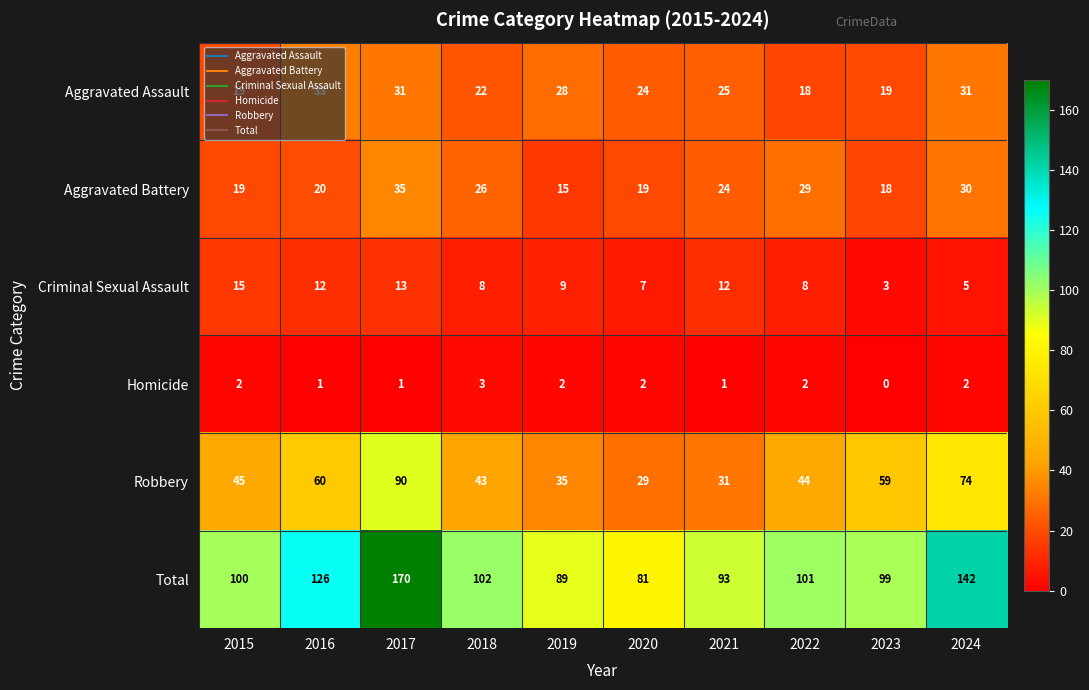

Is it true that Homicide equals 1 at 2022?

False